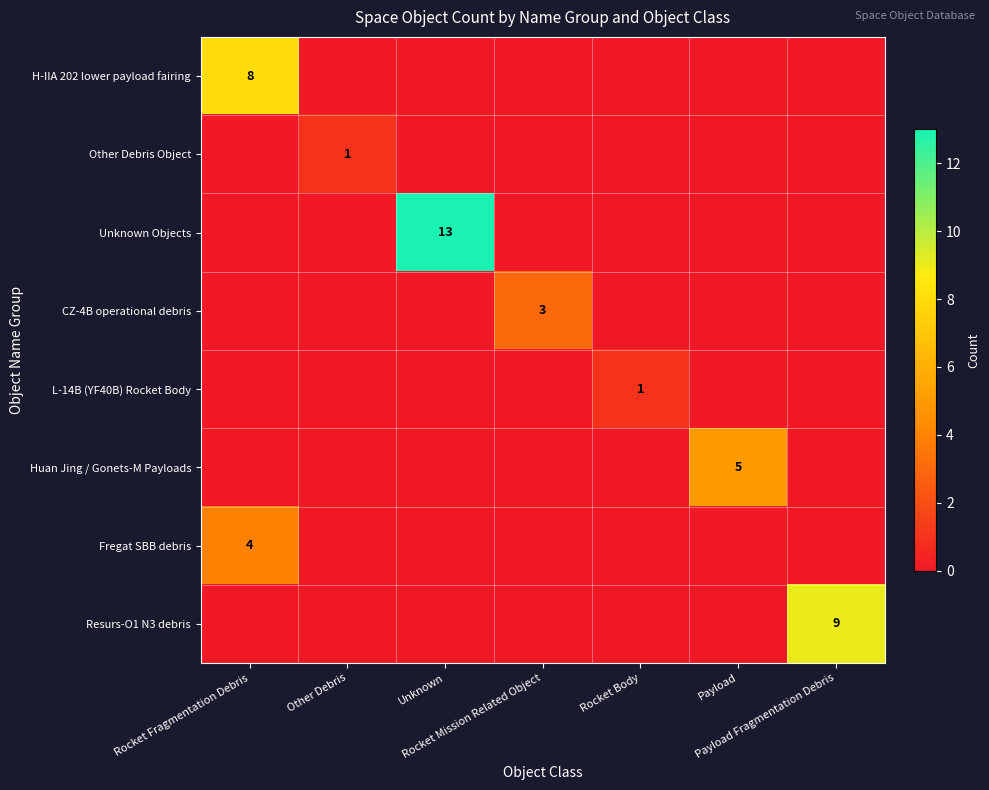

Is it true that Other Debris Object equals 0 at Unknown?

True